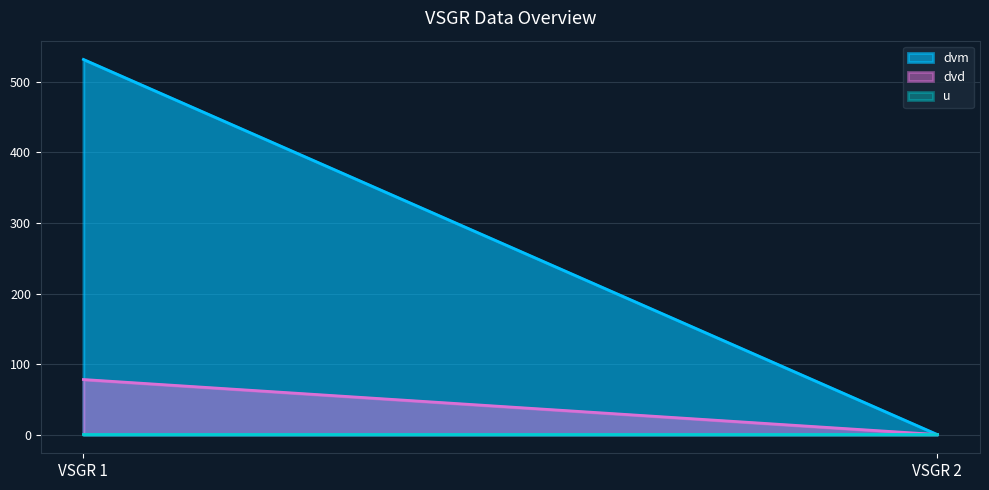

How many lines are shown in the chart?

3